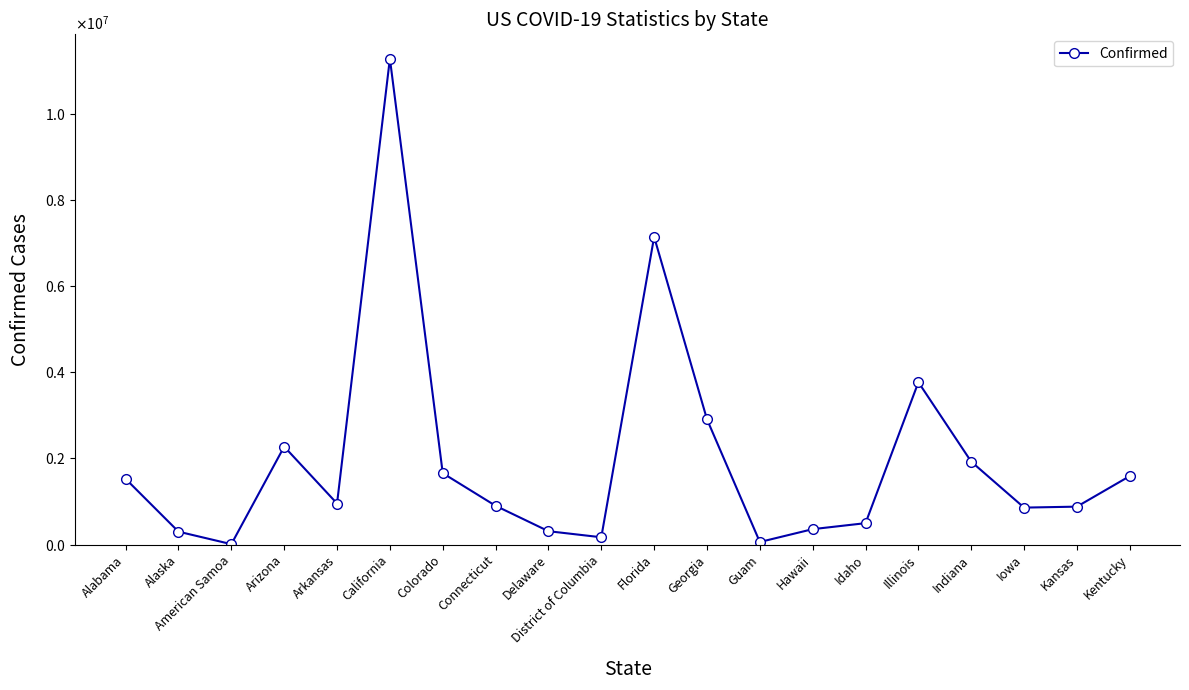

Reading left to right, list all the values displayed in this chart.

Alabama=1525724	Alaska=298869	American Samoa=8250	Arizona=2275235	Arkansas=953327	California=11292351	Colorado=1658308	Connecticut=900500	Delaware=309804	District of Columbia=168660	Florida=7150188	Georgia=2909760	Guam=58600	Hawaii=357232	Idaho=496615	Illinois=3771745	Indiana=1925645	Iowa=857944	Kansas=880472	Kentucky=1591358